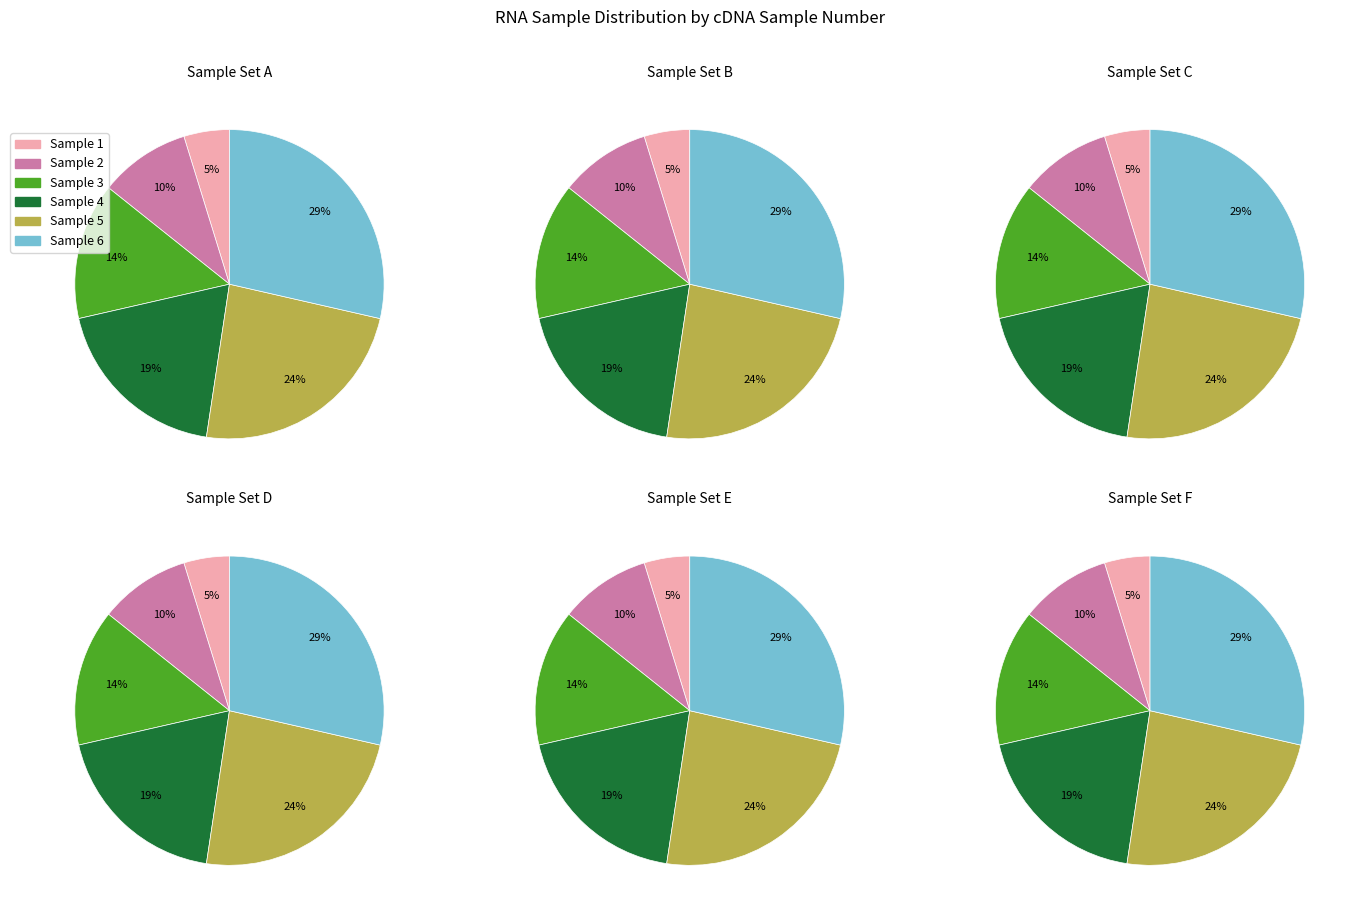

Is it true that 1 is 1% of the pie?

False